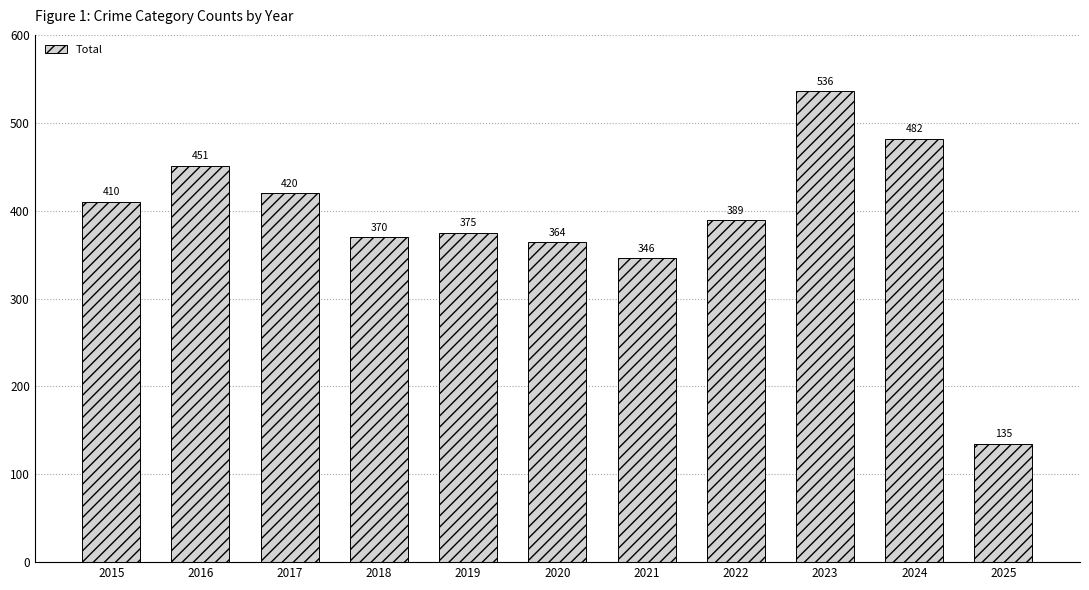

Rank the categories by value from highest to lowest.

2023, 2024, 2016, 2017, 2015, 2022, 2019, 2018, 2020, 2021, 2025